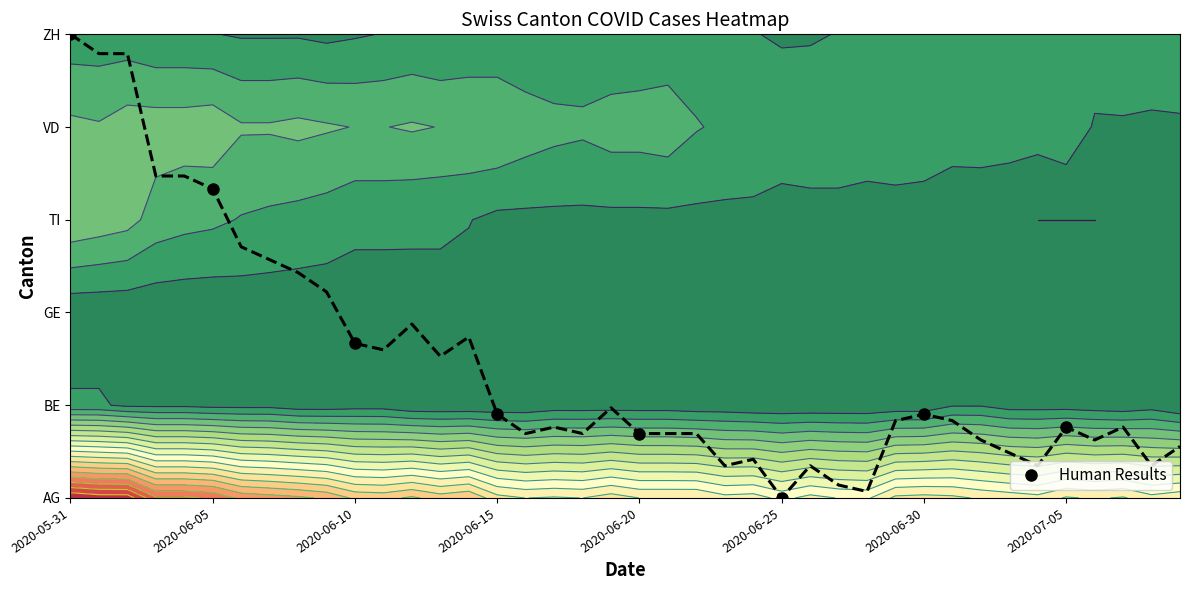

What is the difference between the values at 2020-06-05 and 2020-06-15?

2.4